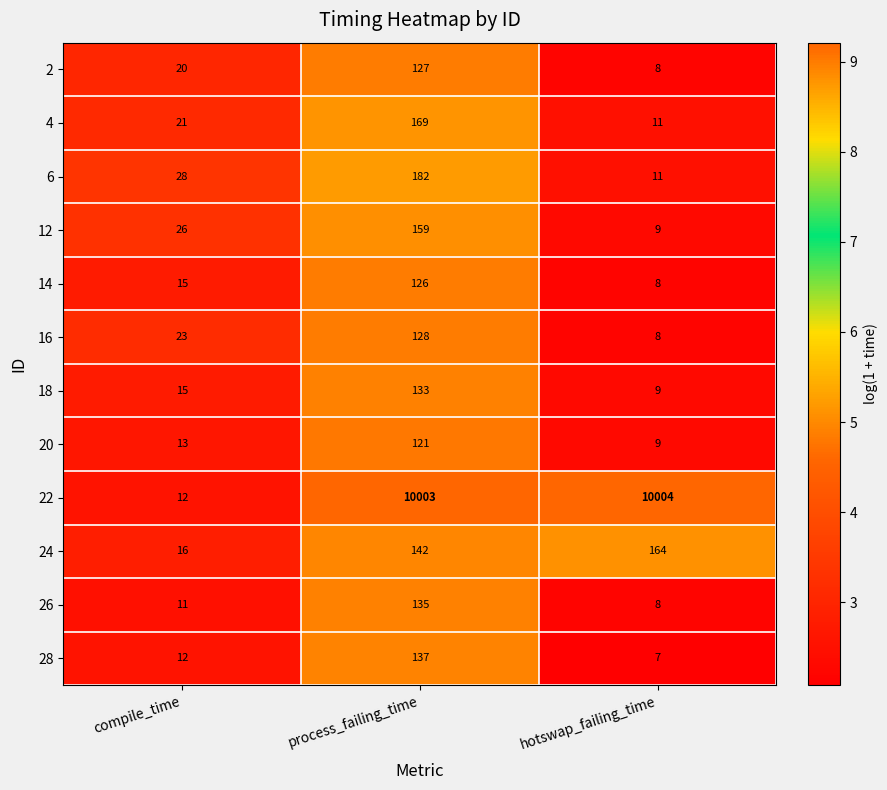

Rank the series by their maximum value, from highest to lowest.

22, 6, 4, 24, 12, 28, 26, 18, 16, 2, 14, 20